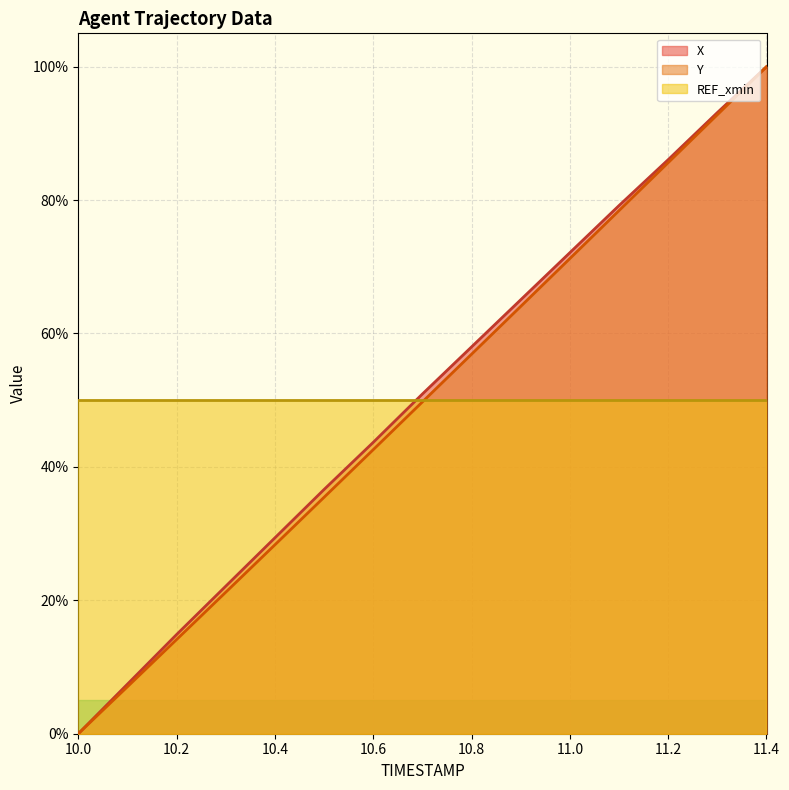

What position from the left is 10.1?

2